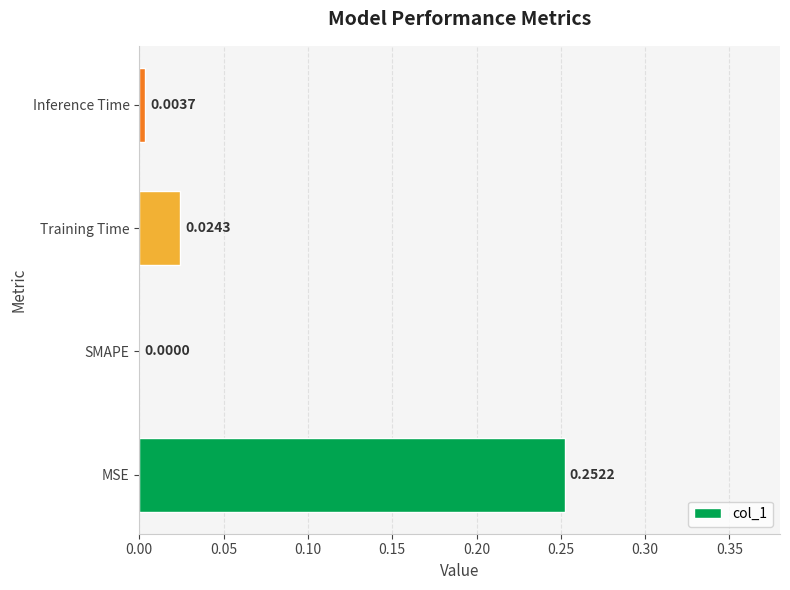

What is the change in value from MSE to SMAPE?

-0.3